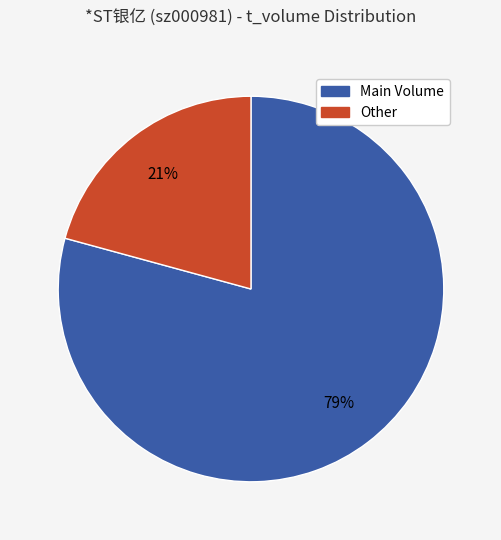

How many slices are in this pie chart?

2